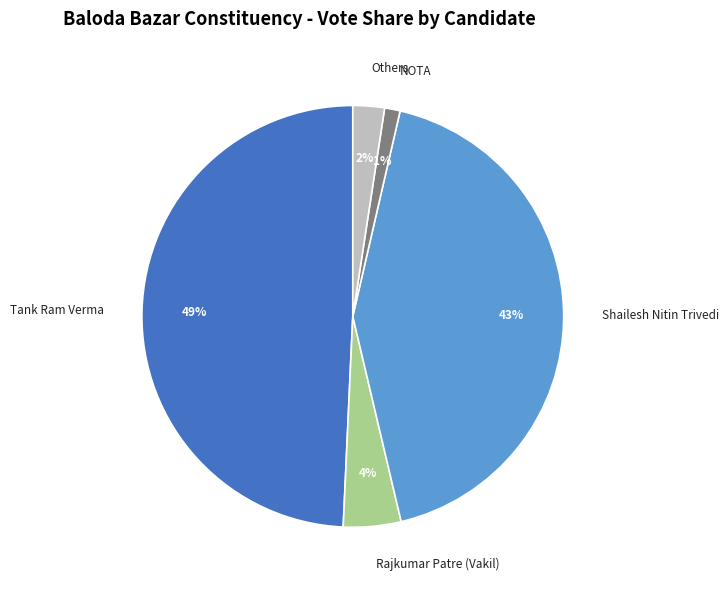

Is there any slice that represents more than half of the pie?

No